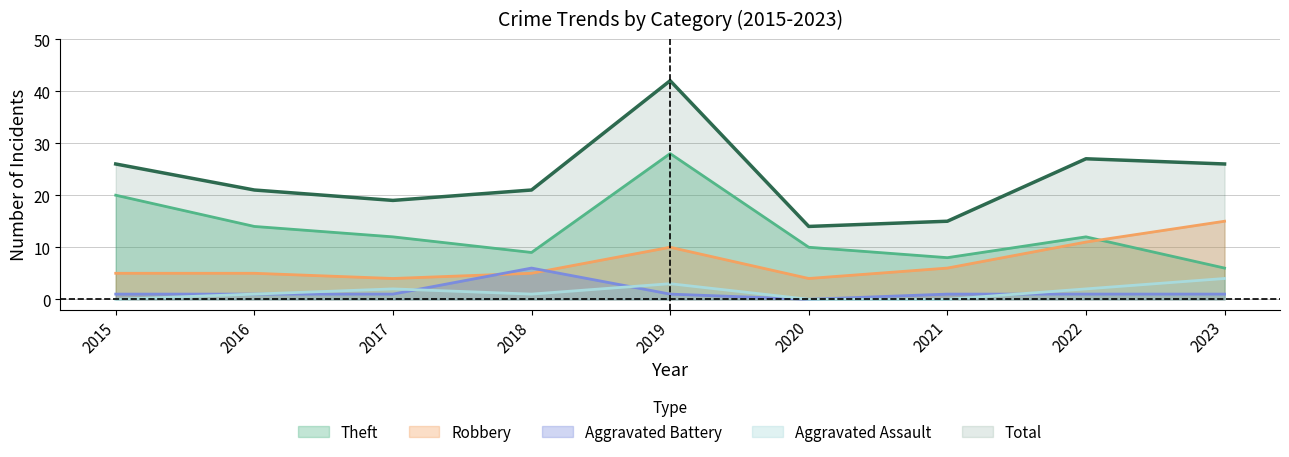

Does the chart have visible grid lines?

Yes